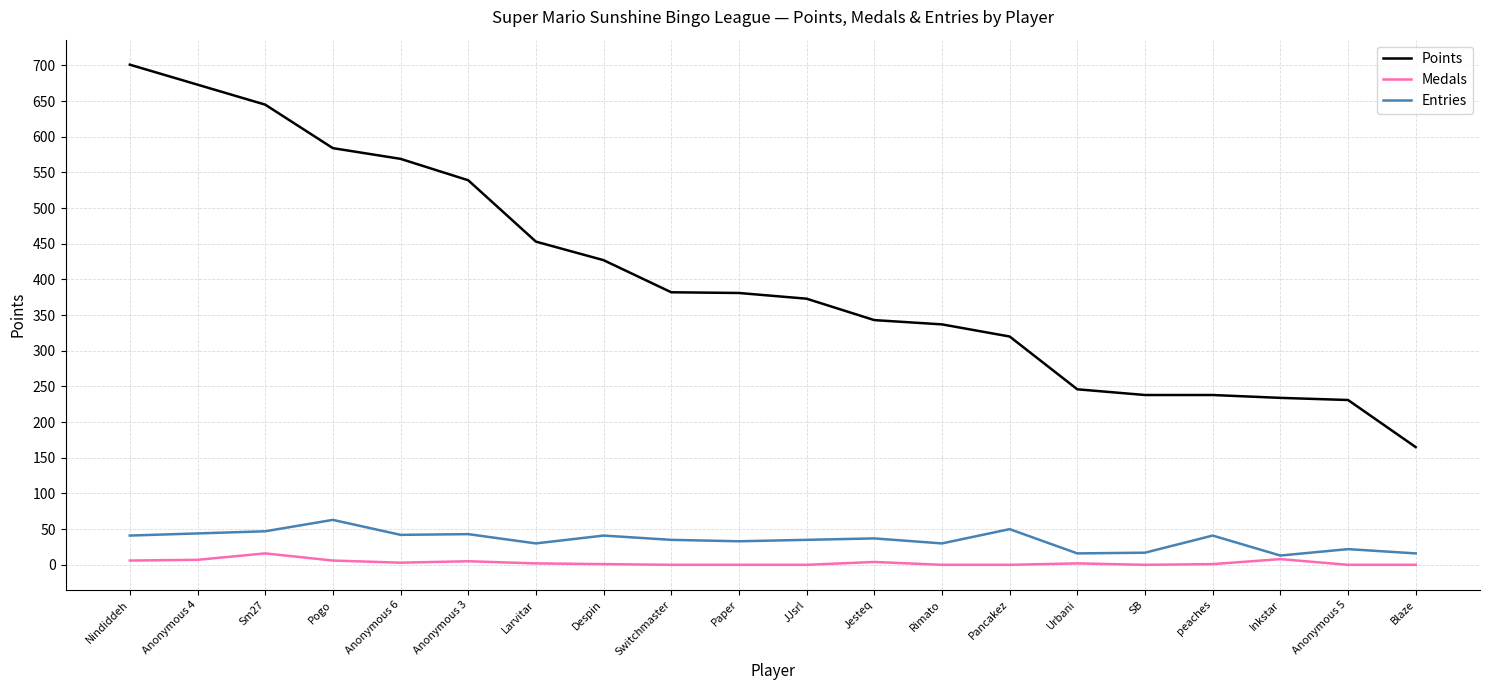

Which series changed the most between Paper and Blaze?

Points